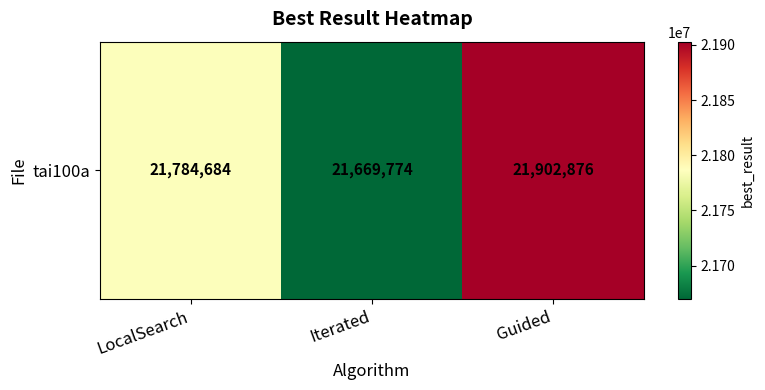

True or false: the data shows 7666640 at Guided.

False